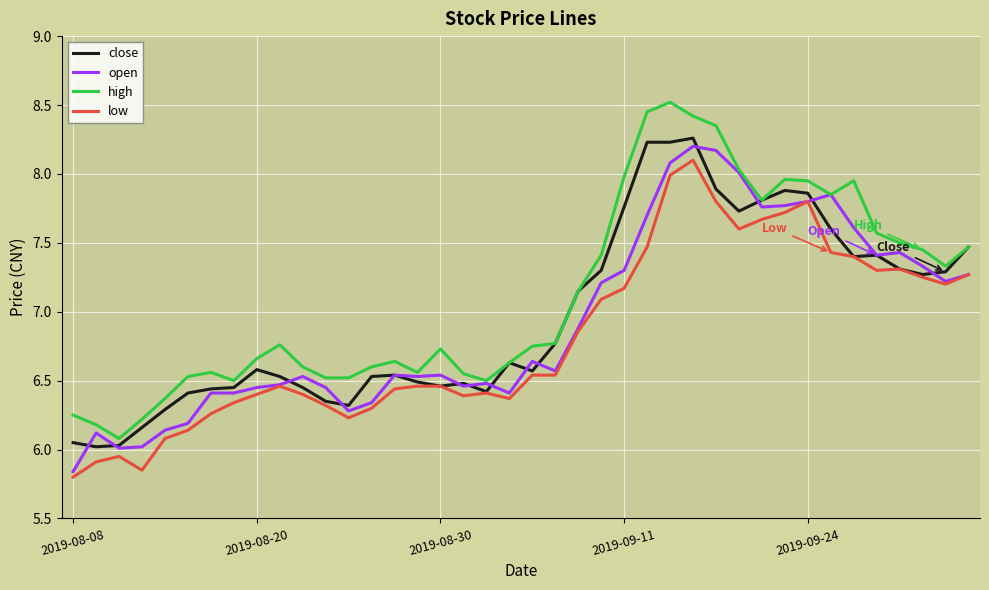

What is the sum of all open values?

276.8